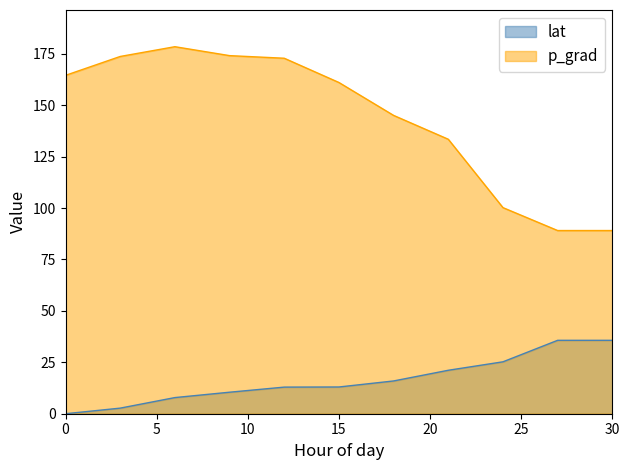

The lat series shows 54.5 at 30. True or false?

False